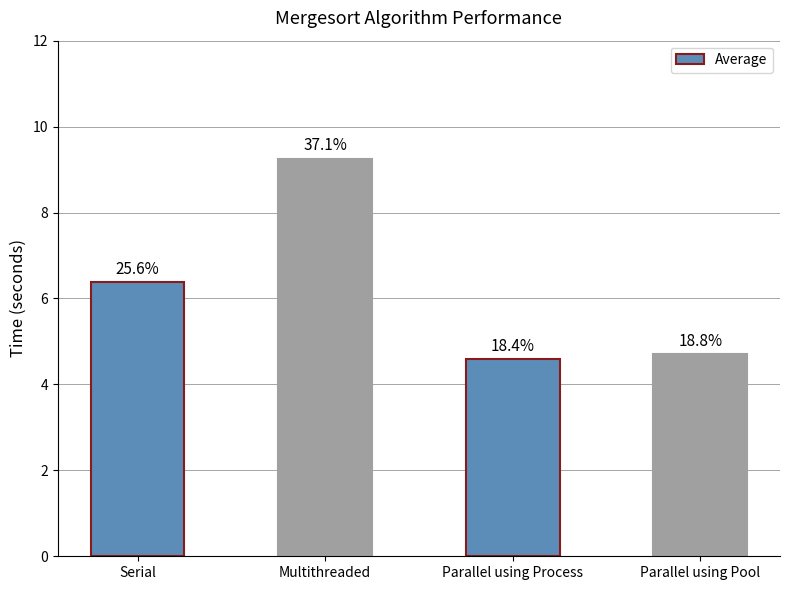

What is the average value?

6.2